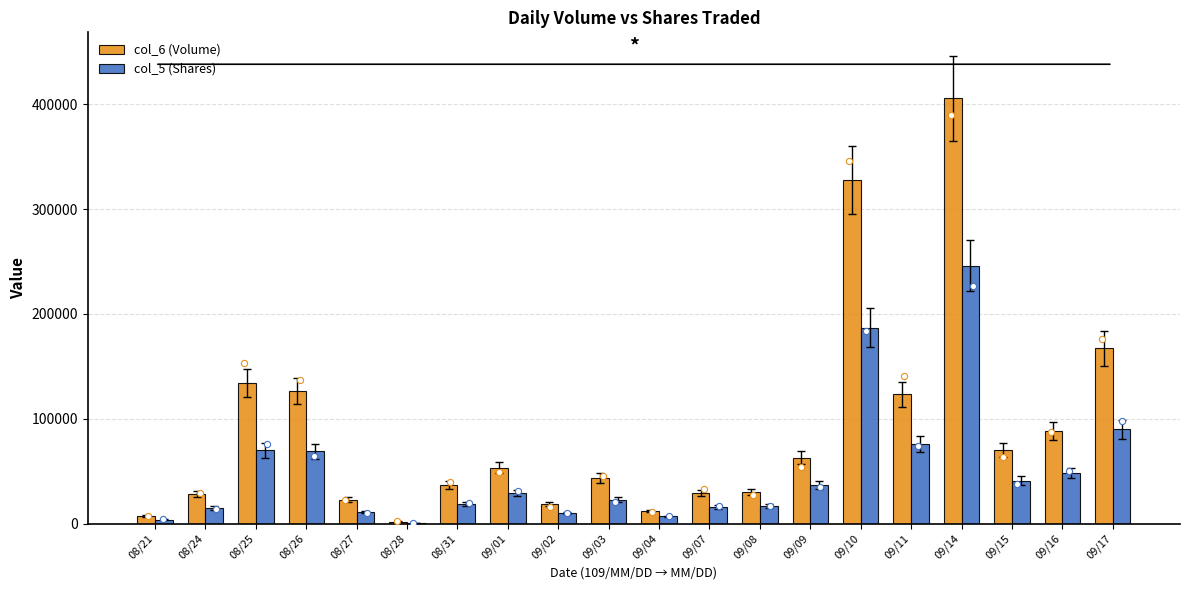

Is the value of col_6 (Volume) at 09/07 greater than the value of col_5 (Shares) at 09/07?

Yes